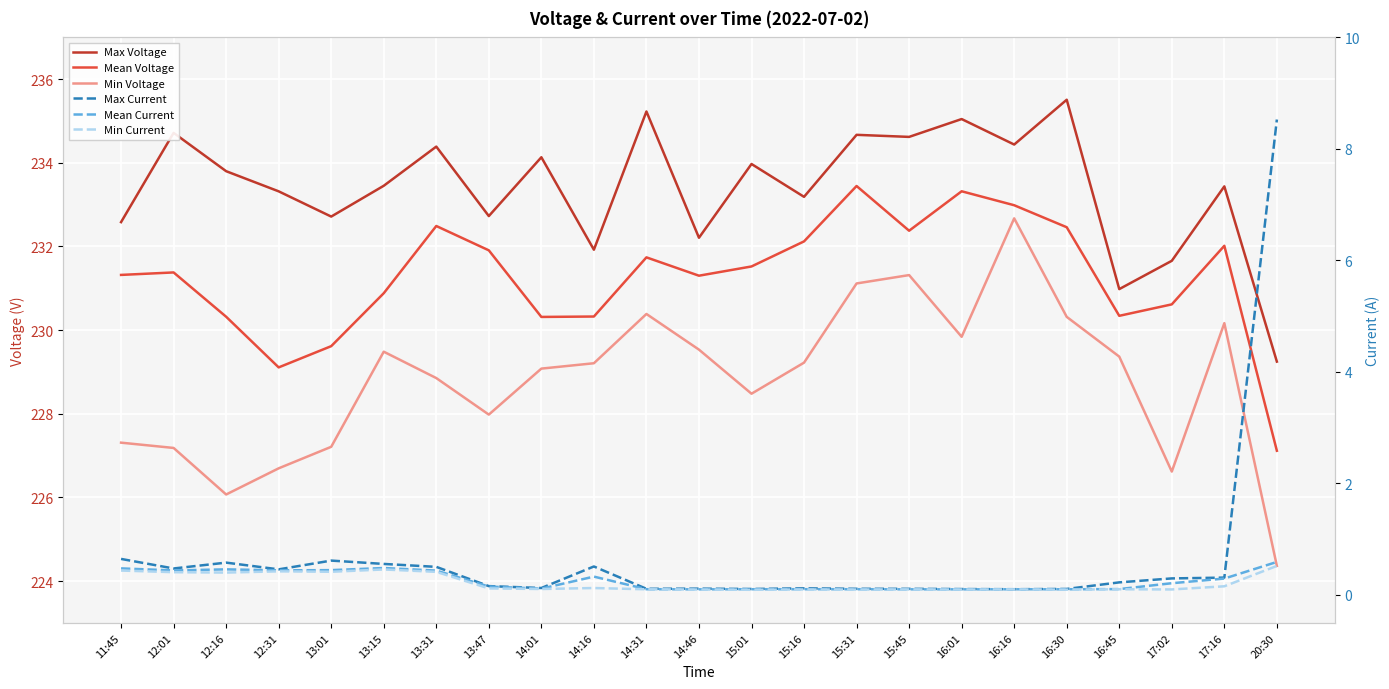

Does the chart display data point markers on the line(s)?

No